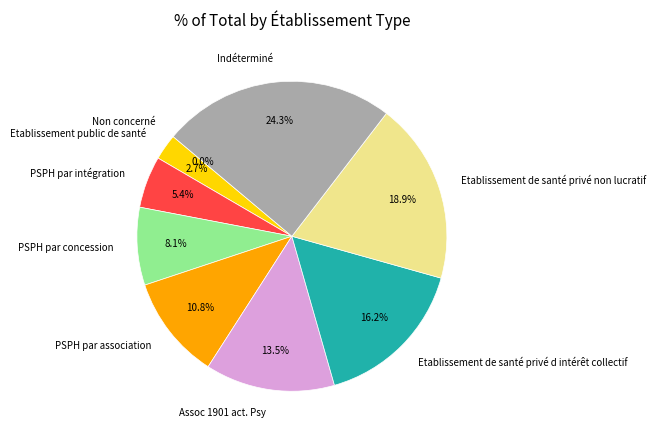

Which slice is the largest?

Indéterminé